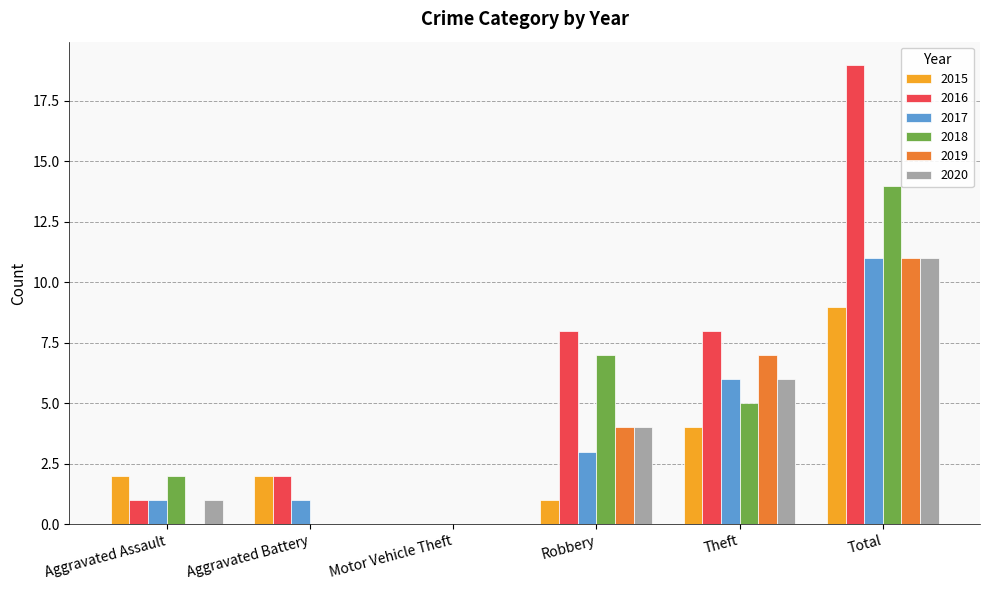

Reading left to right, list all the values displayed in this chart.

2015: 2	2	0	1	4	9
2016: 1	2	0	8	8	19
2017: 1	1	0	3	6	11
2018: 2	0	0	7	5	14
2019: 0	0	0	4	7	11
2020: 1	0	0	4	6	11